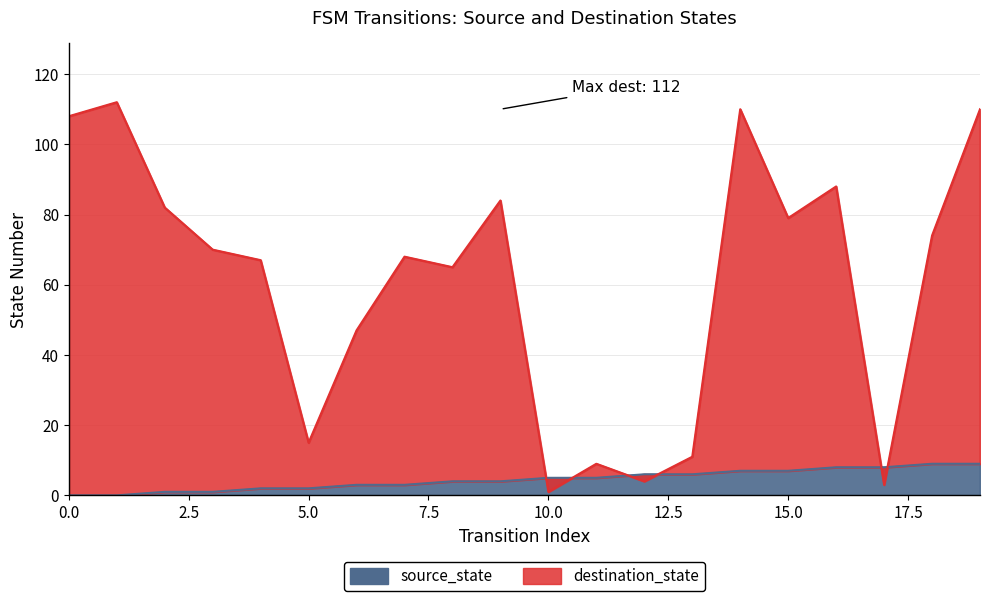

True or false: destination_state has more than 0 points higher than both neighbors.

True